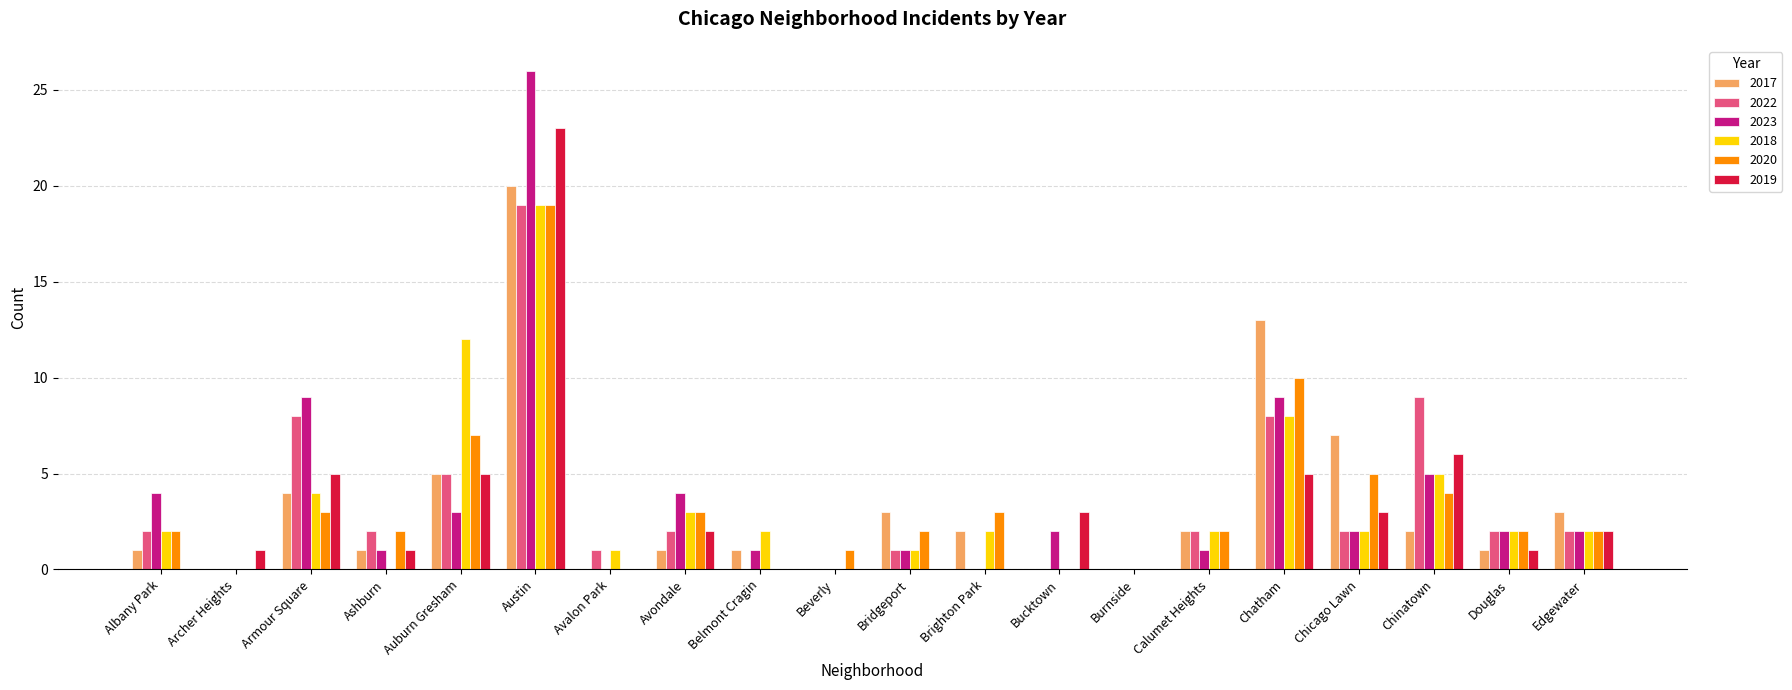

Between Archer Heights and Chinatown, which series saw the biggest shift?

2022